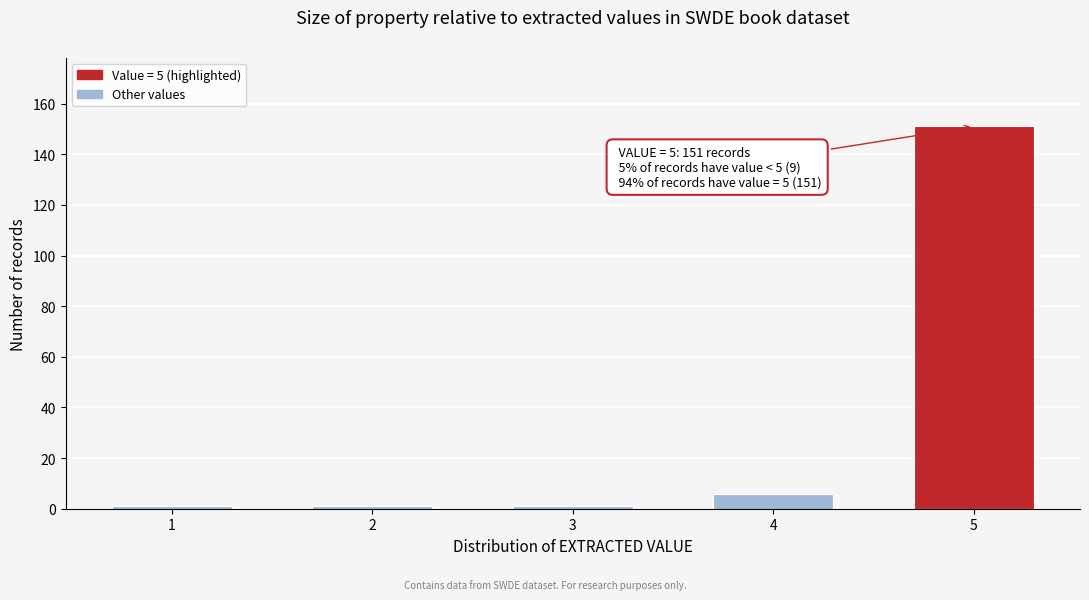

Reading left to right, list all the values displayed in this chart.

1=1	2=1	3=1	4=6	5=151